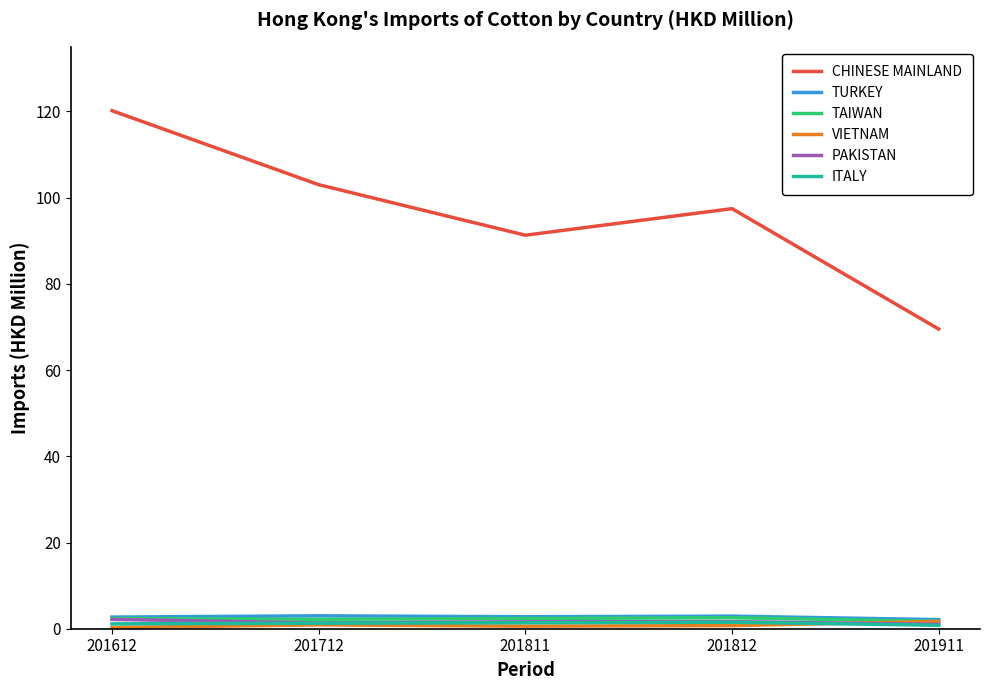

The PAKISTAN series shows 1.7 at 201812. True or false?

True